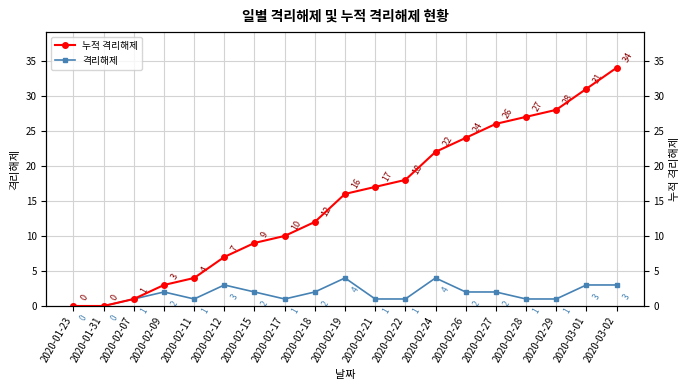

The 누적 격리해제 series shows 34 at 2020-03-02. True or false?

True